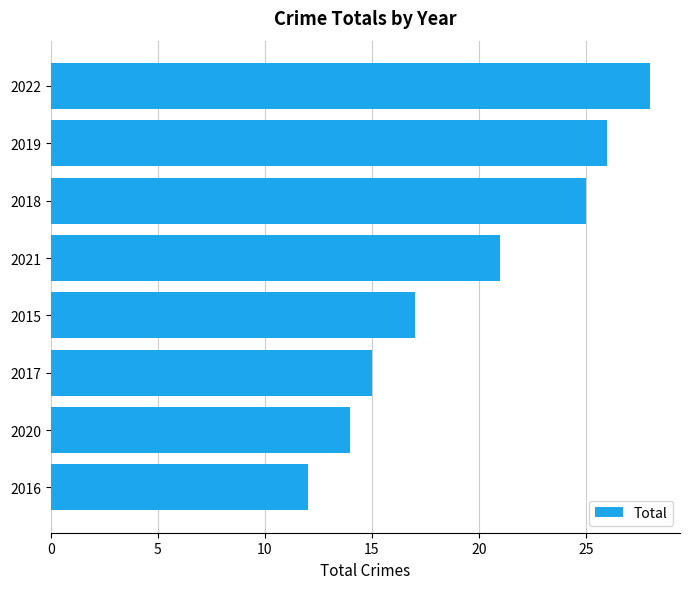

True or false: the data shows 5 at 2016.

False